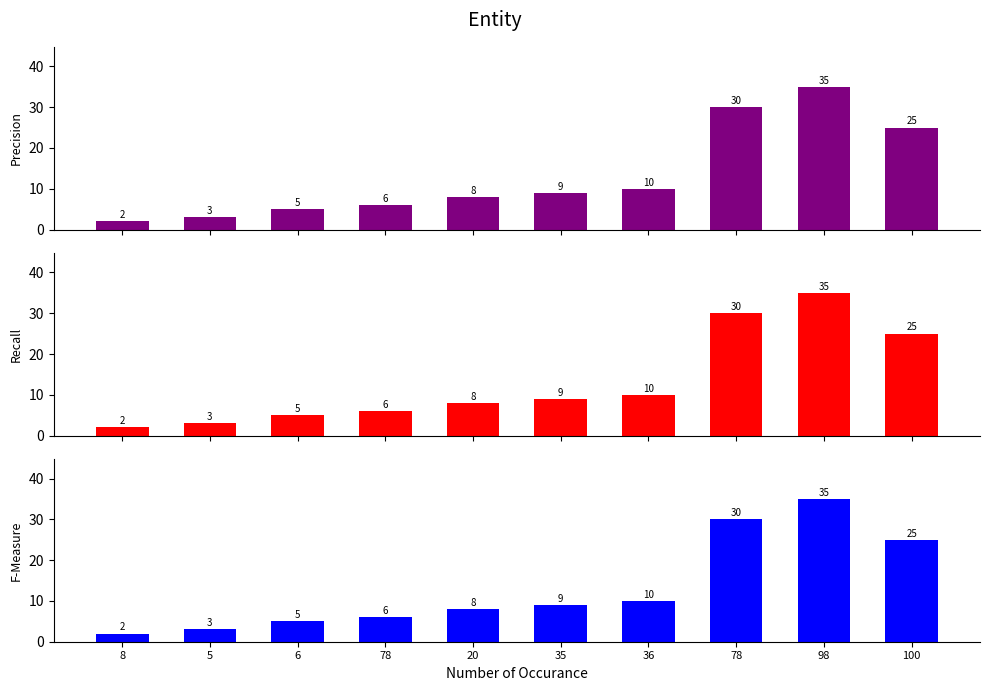

What are all the series names shown in the legend?

Precision, Recall, F-Measure